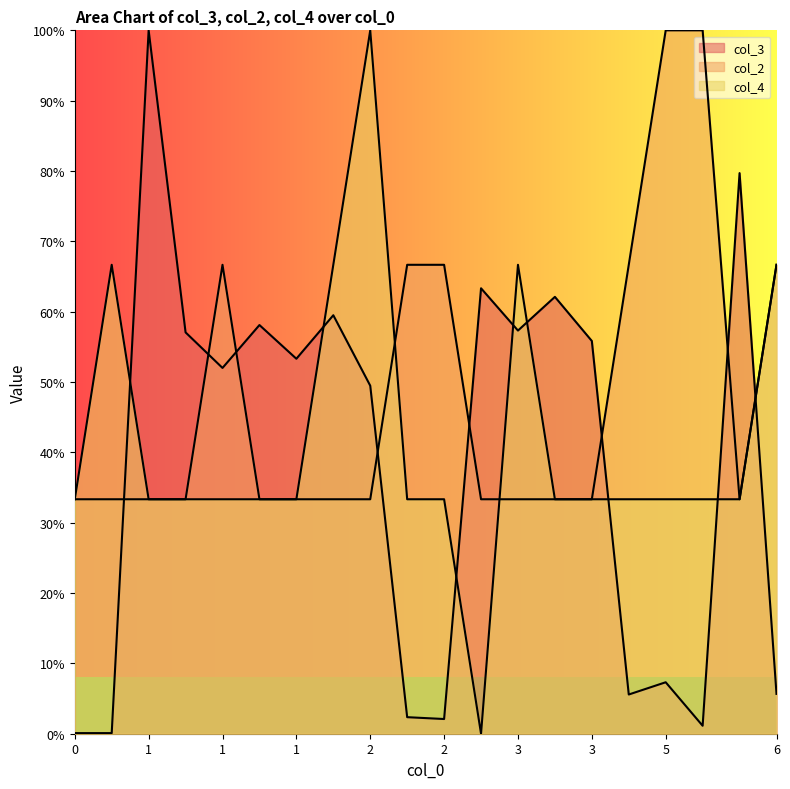

Does the chart display data point markers on the line(s)?

No